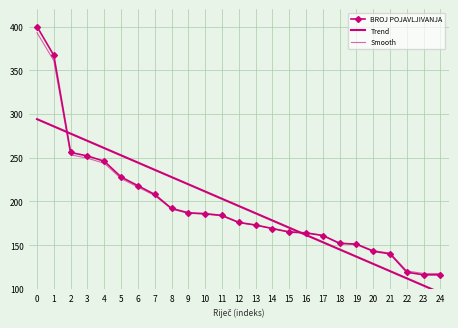

True or false: Trend has more than 0 interior local peaks.

False